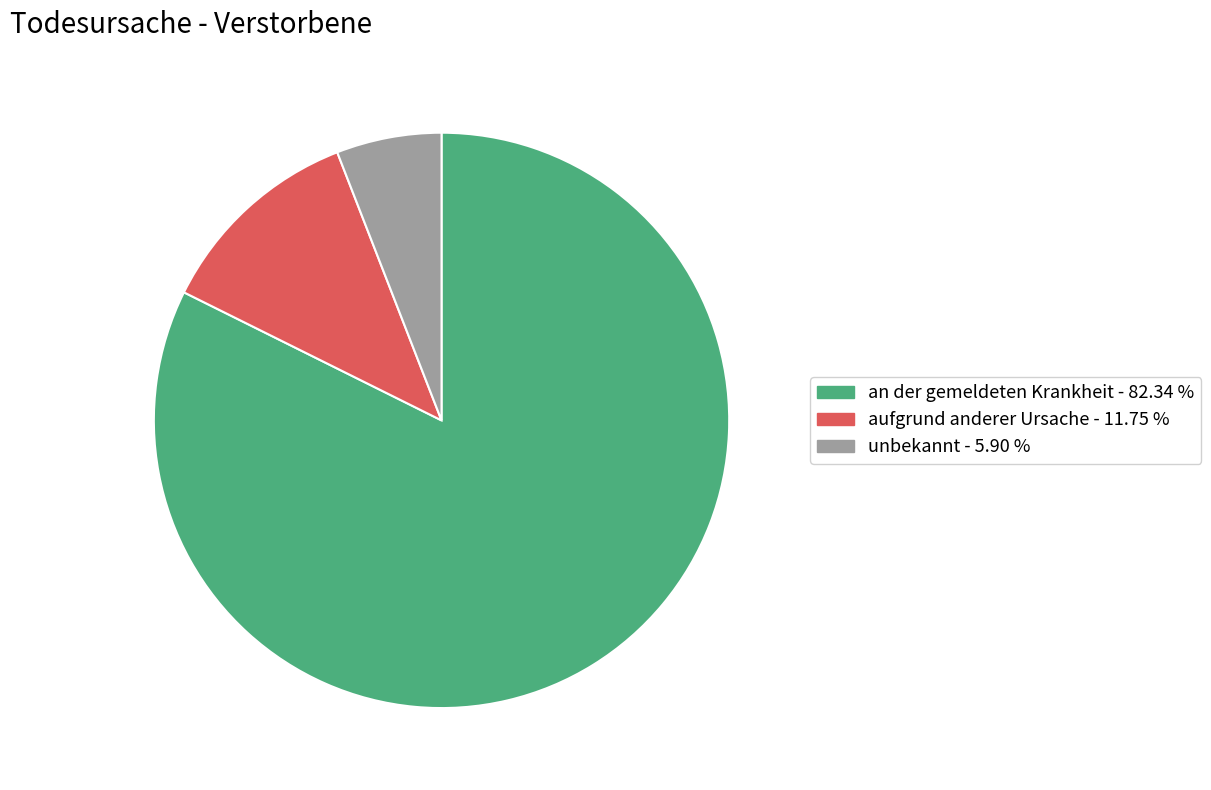

Count the number of slices in the pie.

3